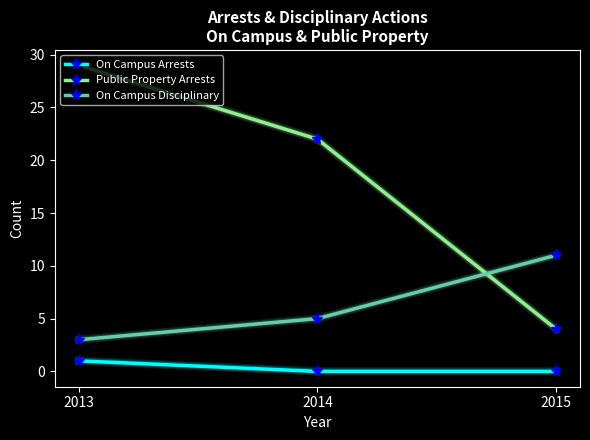

Which series has the widest spread of values?

Public Property Arrests